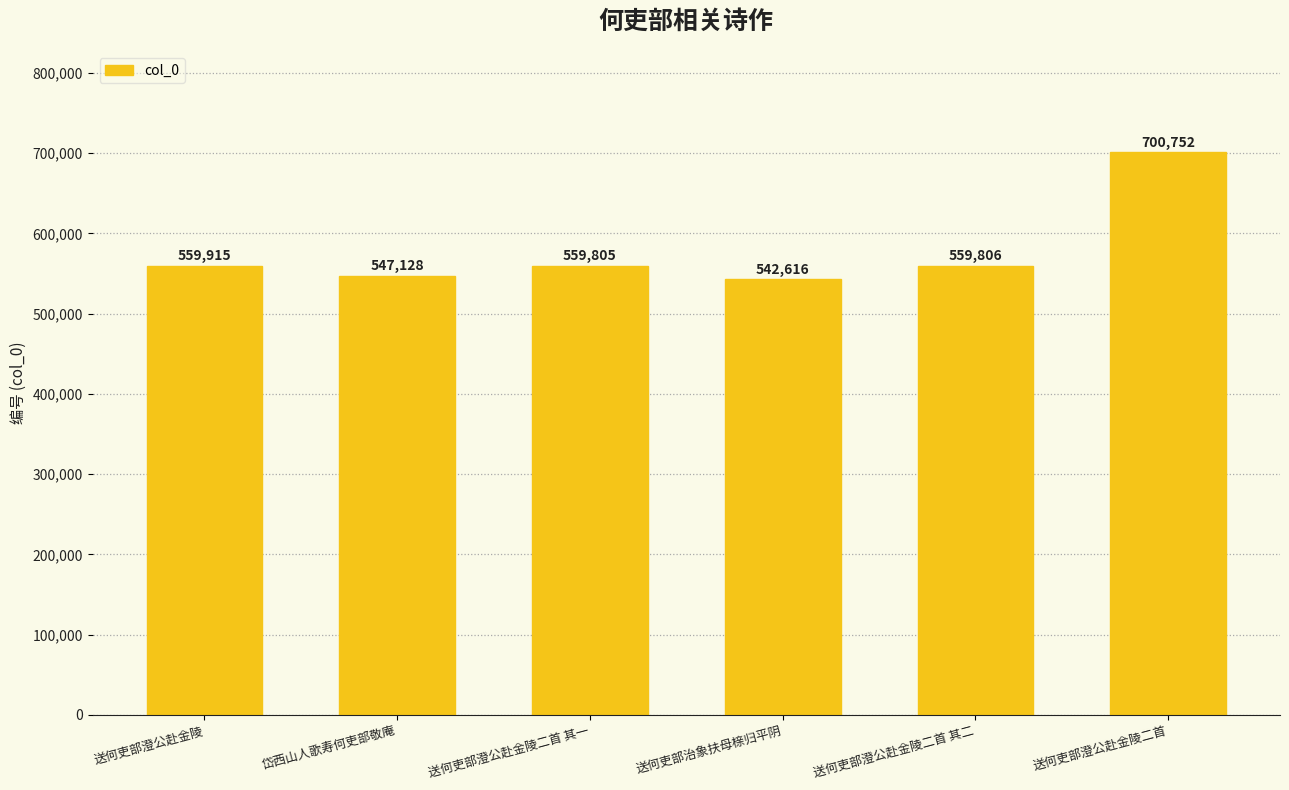

Is it true that the value at 送何吏部澄公赴金陵二首 is 700752?

True